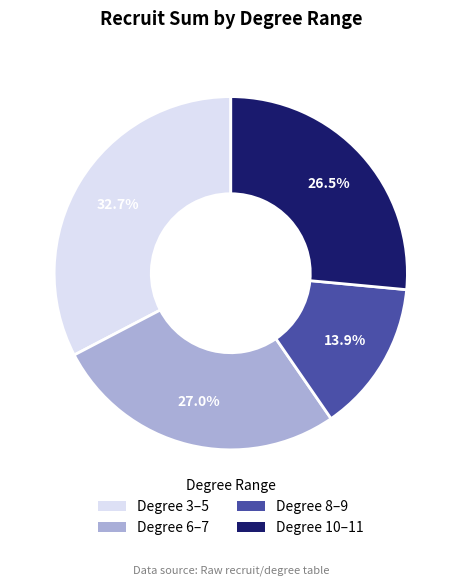

Do Degree 3–5 and Degree 6–7 together represent more than half of the pie?

Yes